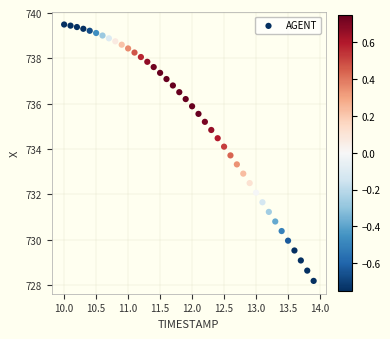

What is the range of Y values (max minus min)?

11.3